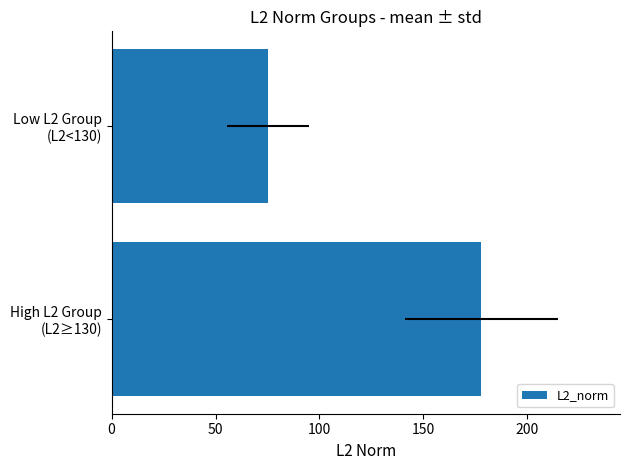

Reading left to right, extract all data points from this chart.

0=177.9	50=75.3